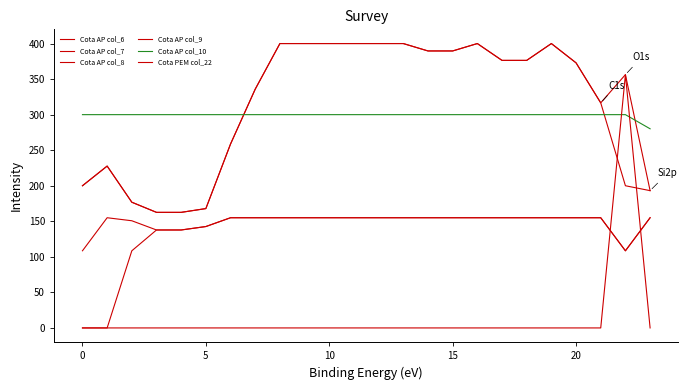

What is the label of the 20th point from the left?

19